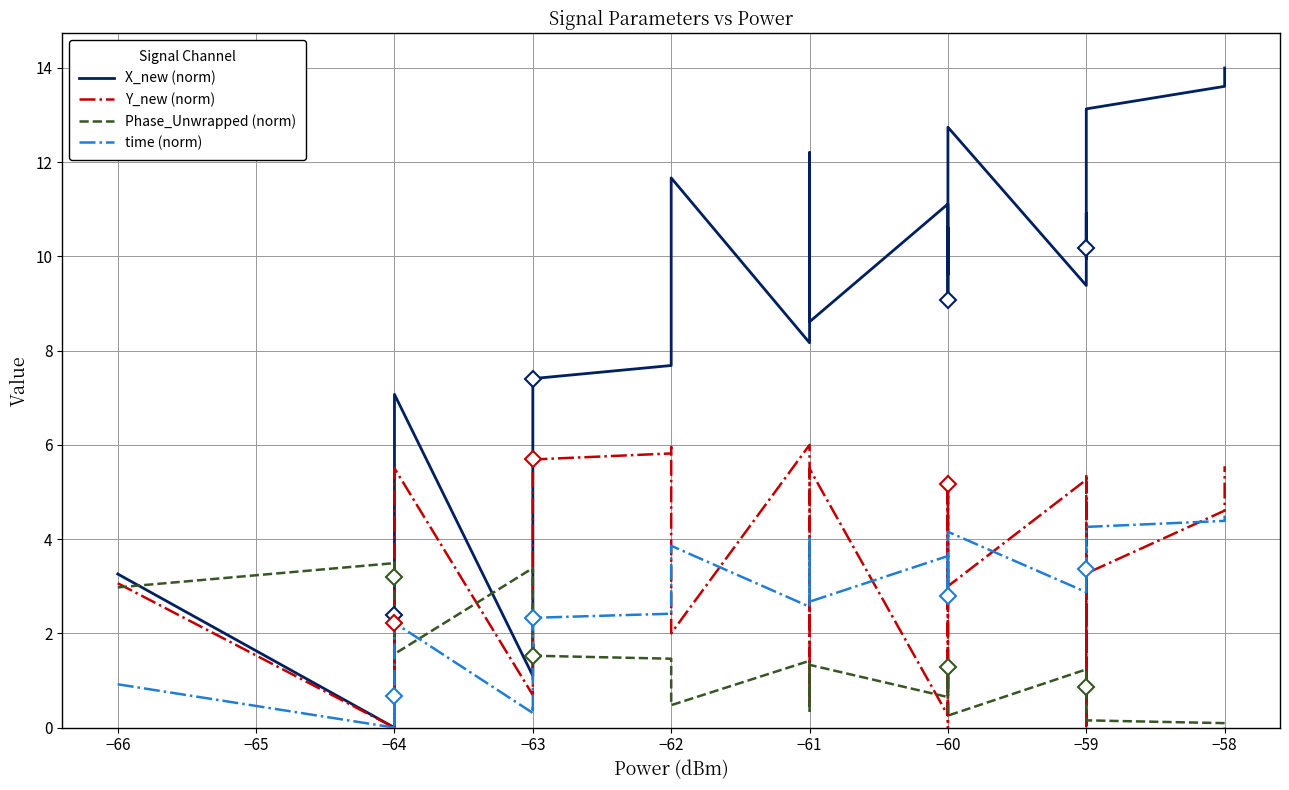

At how many categories does at least one series exceed 5?

26